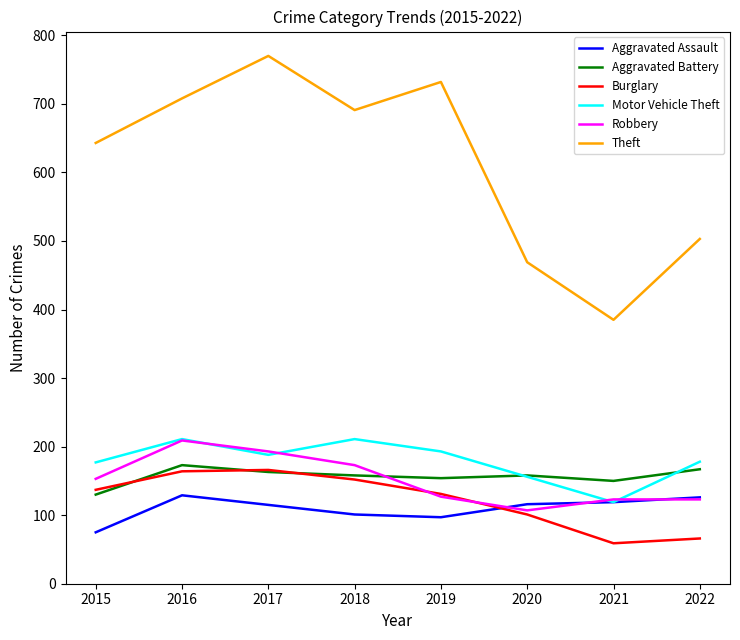

What is the highest value of the Theft series?

770